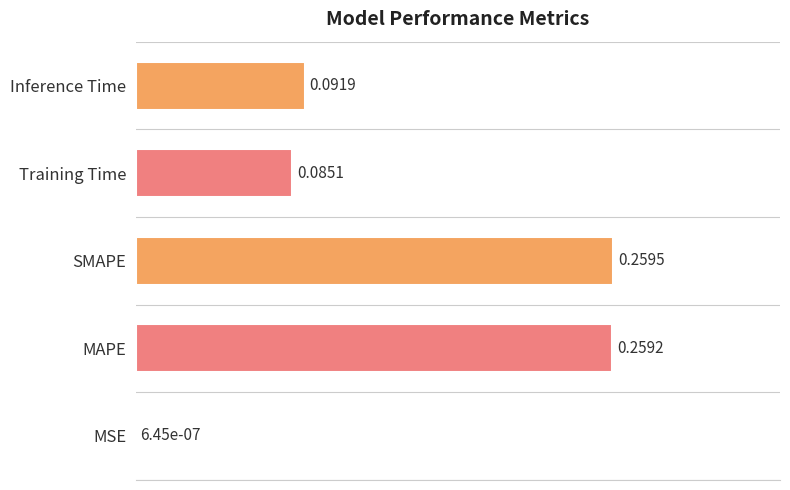

What is the sum of all values?

0.7